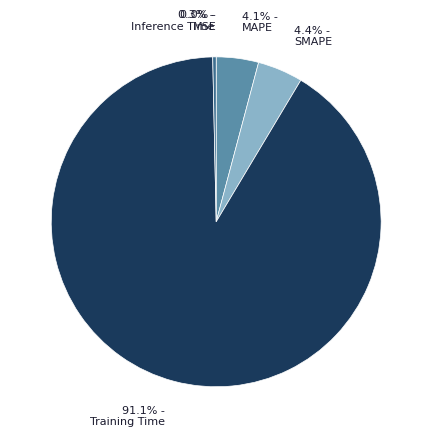

What is the largest slice in the pie chart?

Training Time